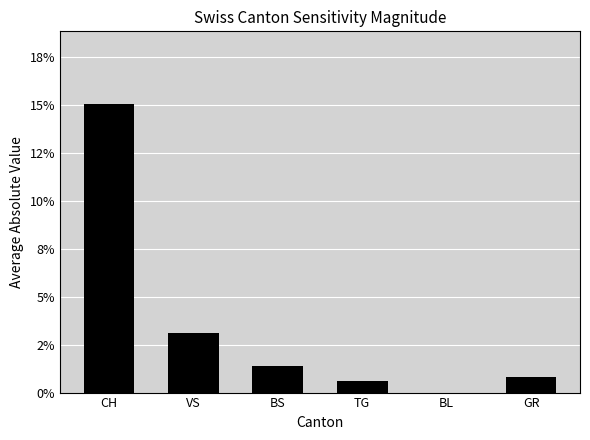

Are the bars horizontal?

No